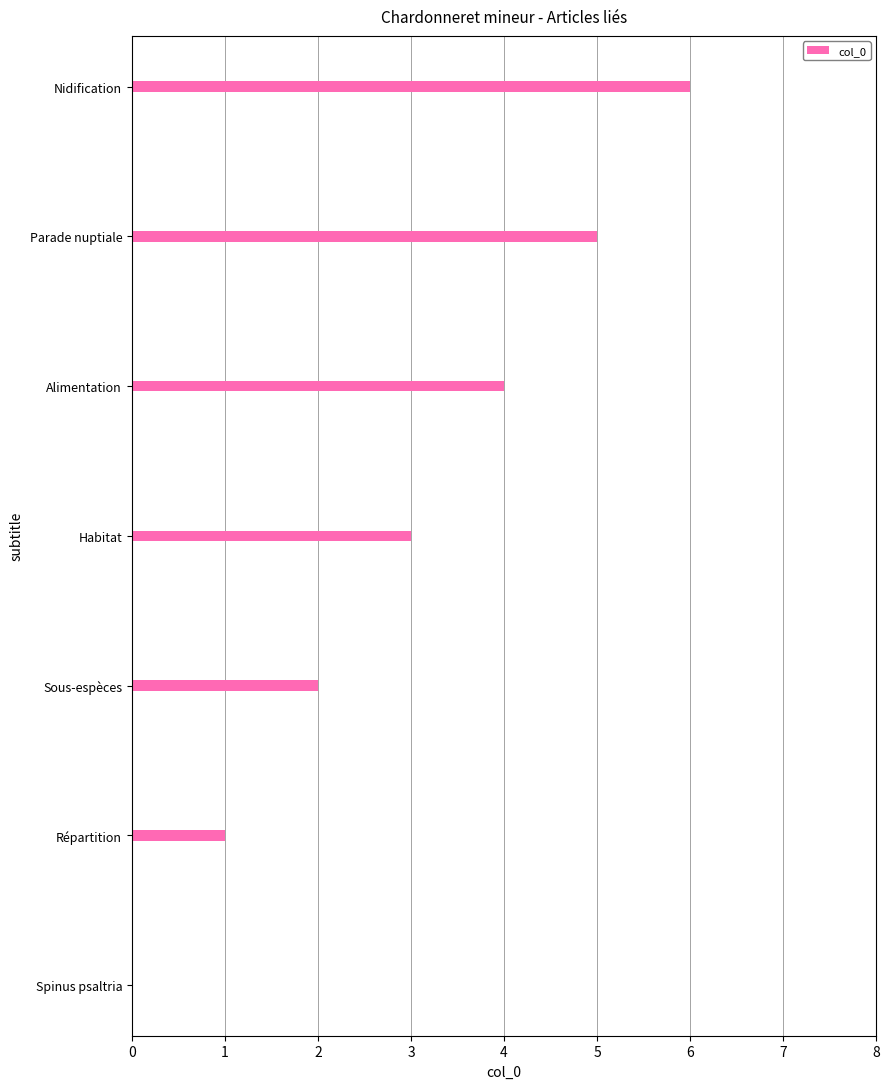

The chart shows a value of 8 at Nidification. True or false?

False